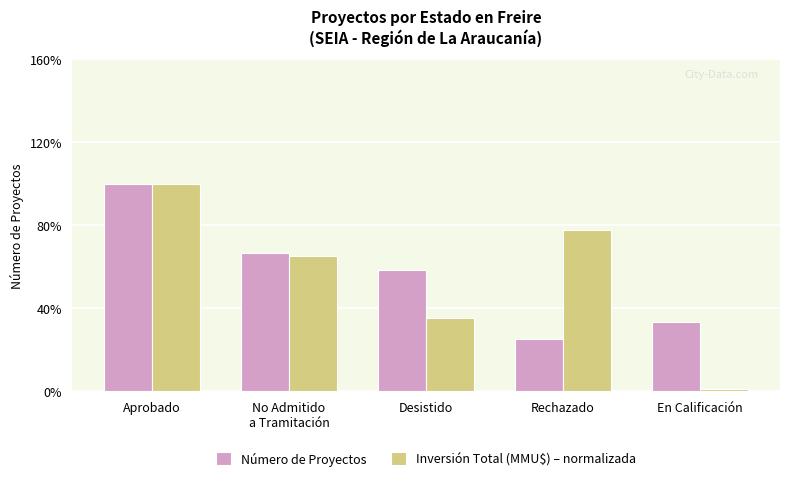

What is the difference between the highest and lowest values at En Calificación?

3.9